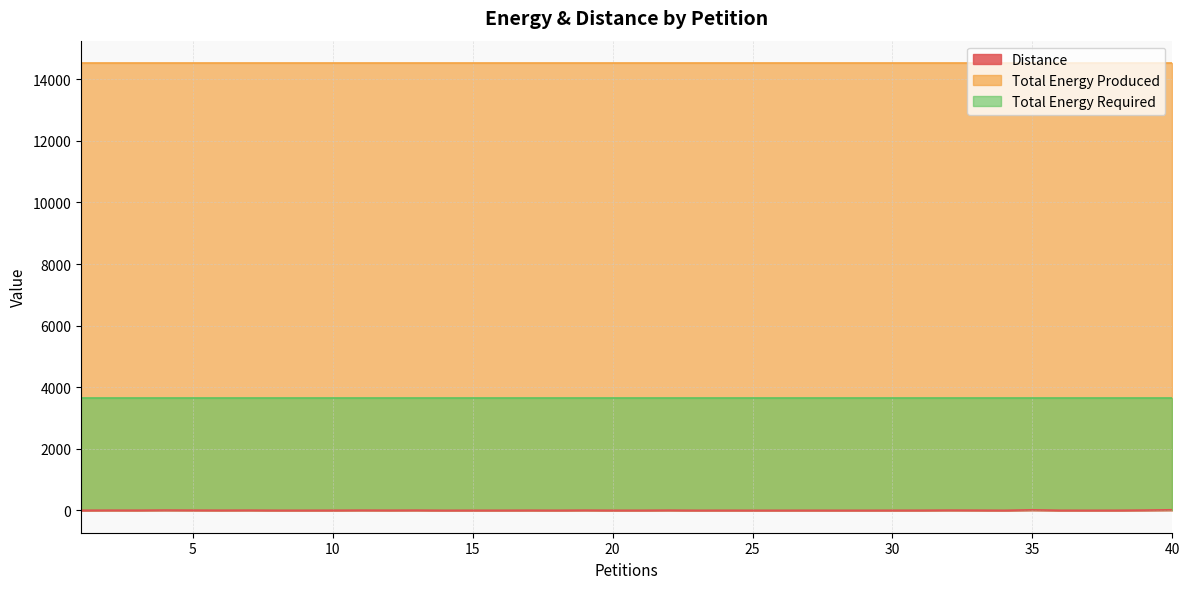

What is the difference between the maximum and minimum values in the Distance series?

18